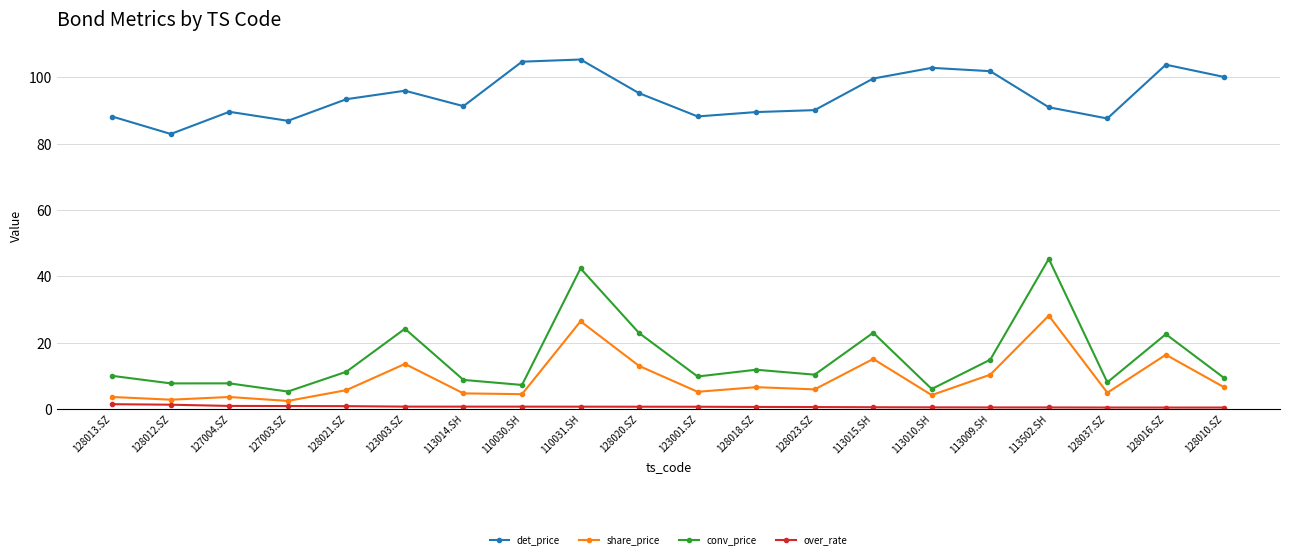

What is the maximum value for det_price?

105.4